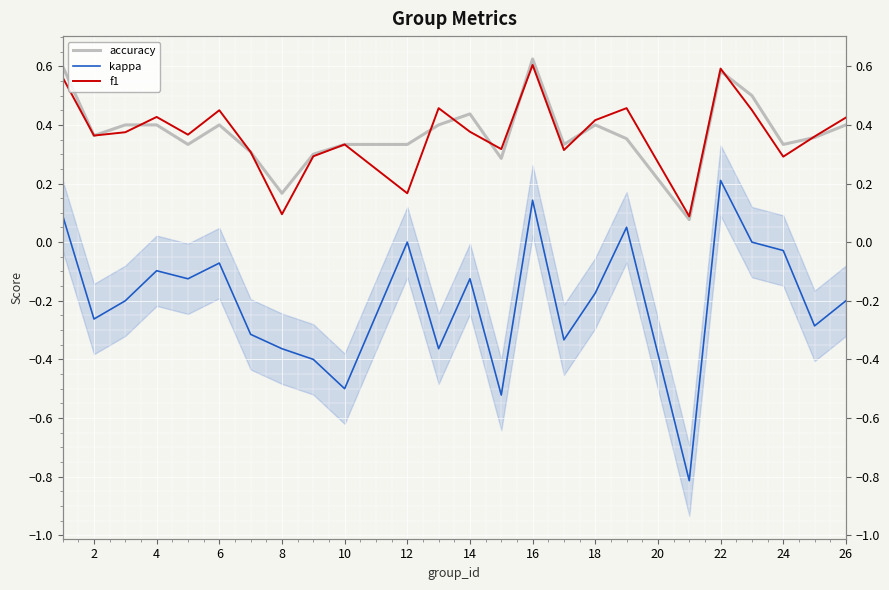

What is the sum of all f1 values?

8.9